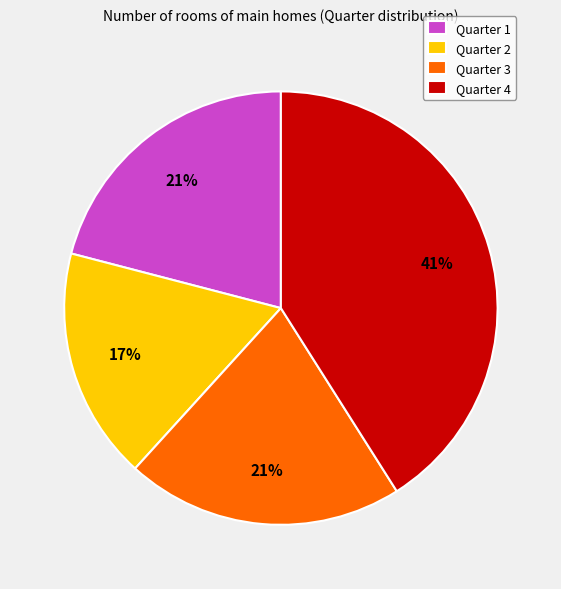

Does any single category account for the majority?

No